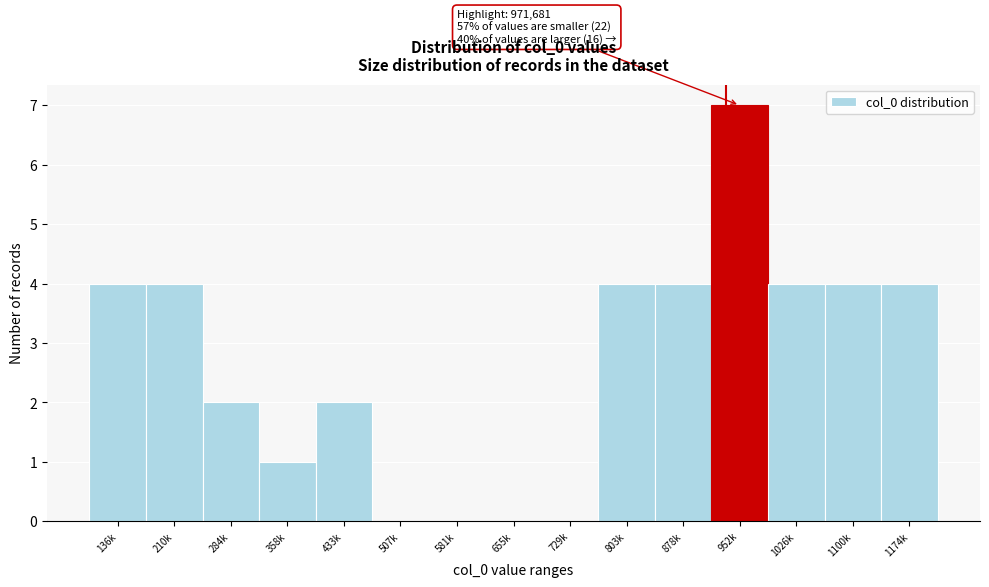

Reading right to left, transcribe all the data shown in this chart.

1174k=4	1100k=4	1026k=4	952k=7	878k=4	803k=4	729k=0	655k=0	581k=0	507k=0	433k=2	358k=1	284k=2	210k=4	136k=4